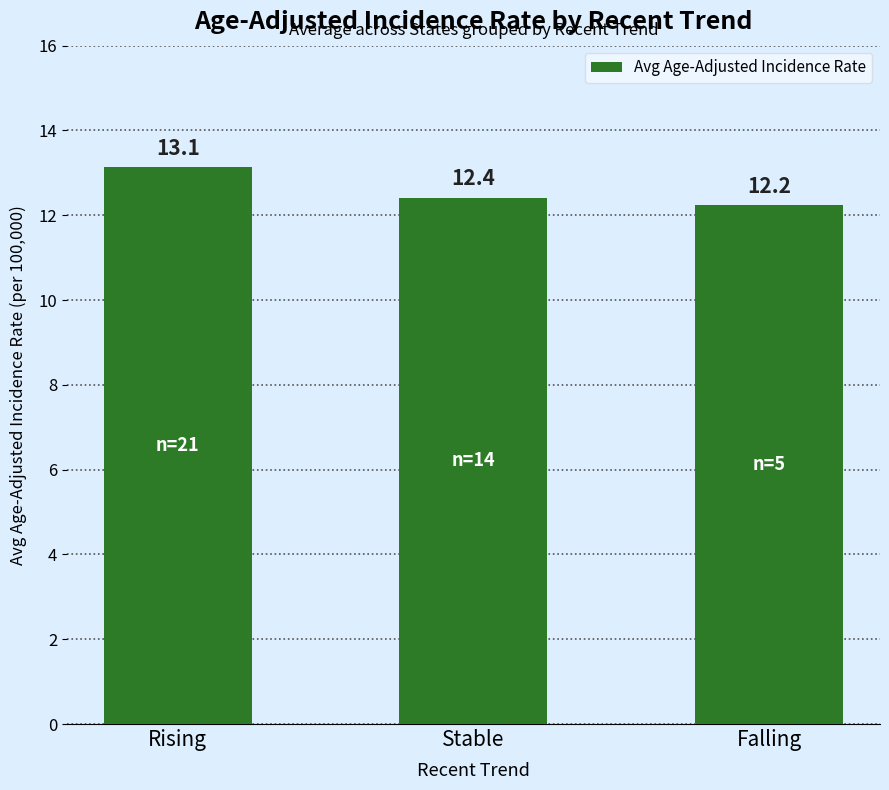

The value at Falling is 16.4. True or false?

False